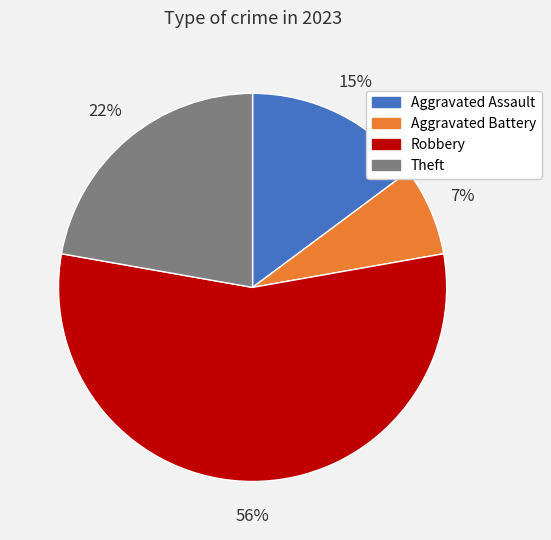

Does any single category account for the majority?

Yes